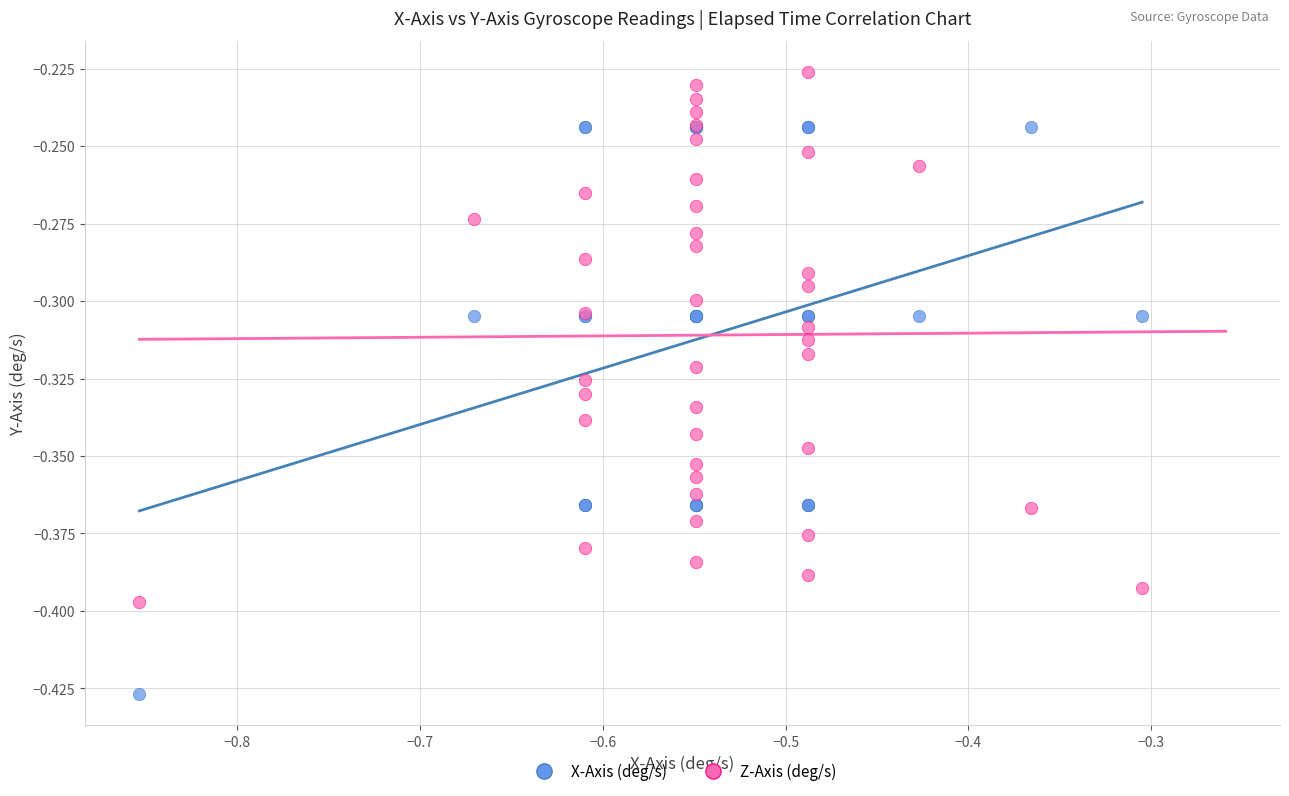

What are all the series names shown in the legend?

X-Axis (deg/s), Z-Axis (deg/s)